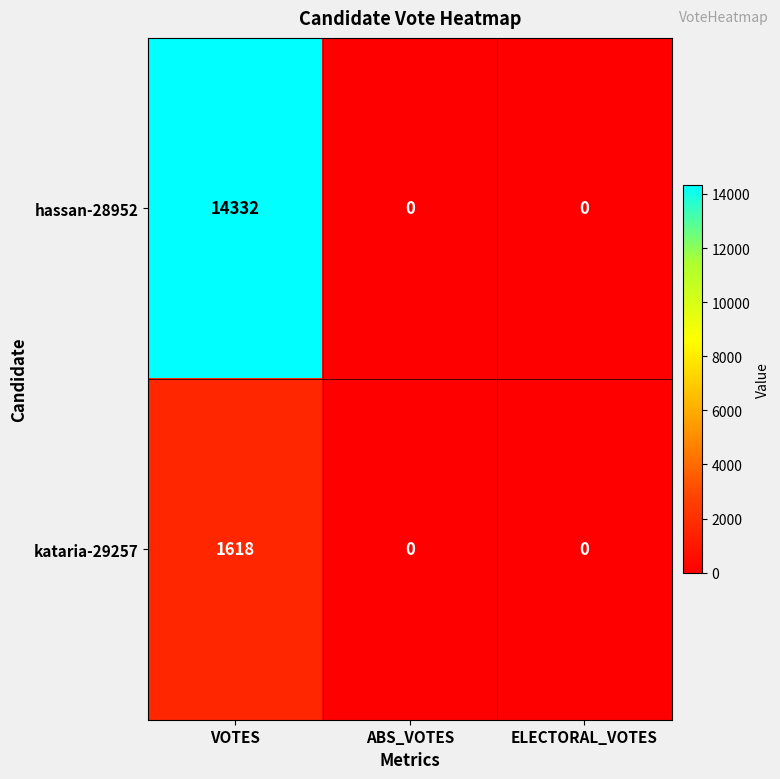

The kataria-29257 series shows -853 at ABS_VOTES. True or false?

False